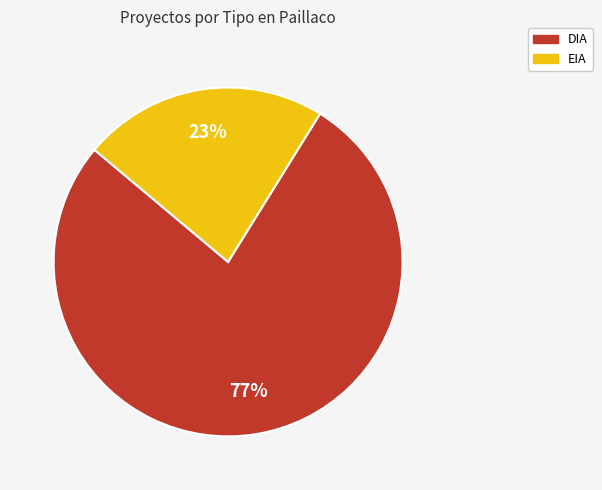

Does any single category account for the majority?

Yes